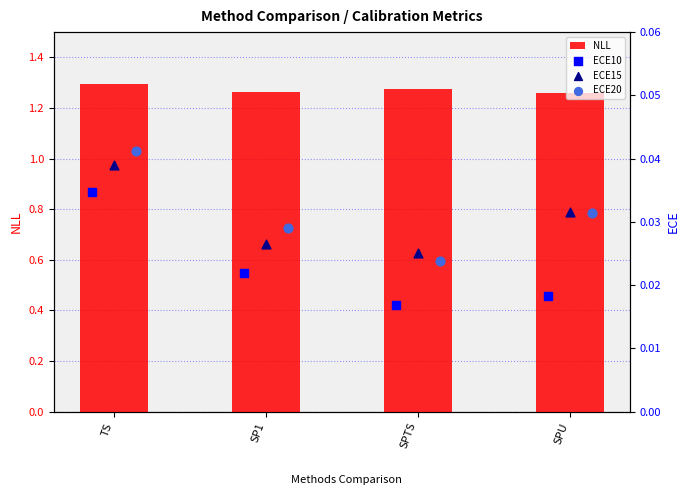

What are all the series names shown in the legend?

NLL, ECE10, ECE15, ECE20